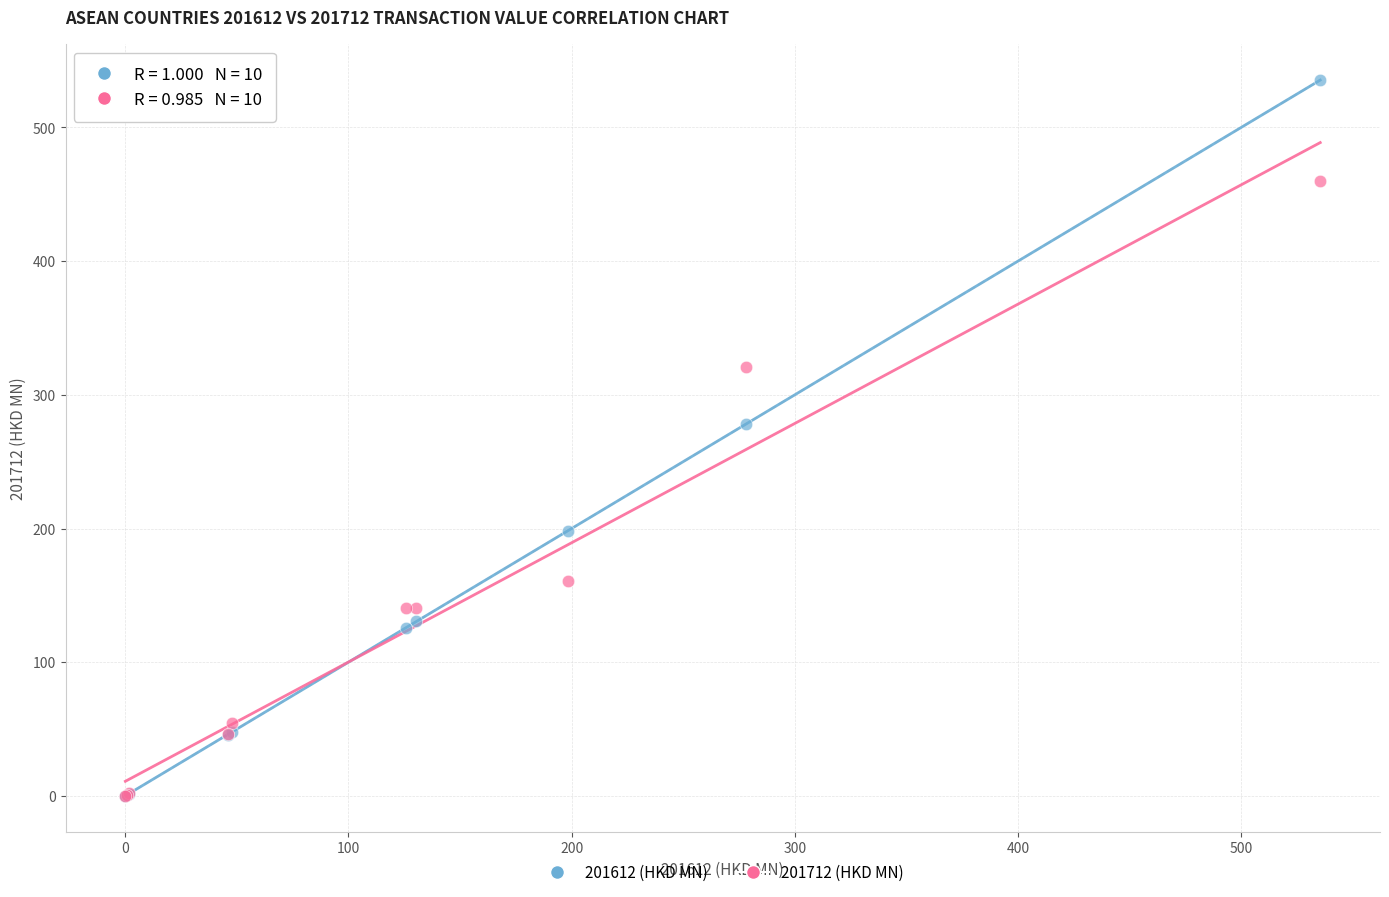

Across all series, what Y value is closest to 267?

278.0